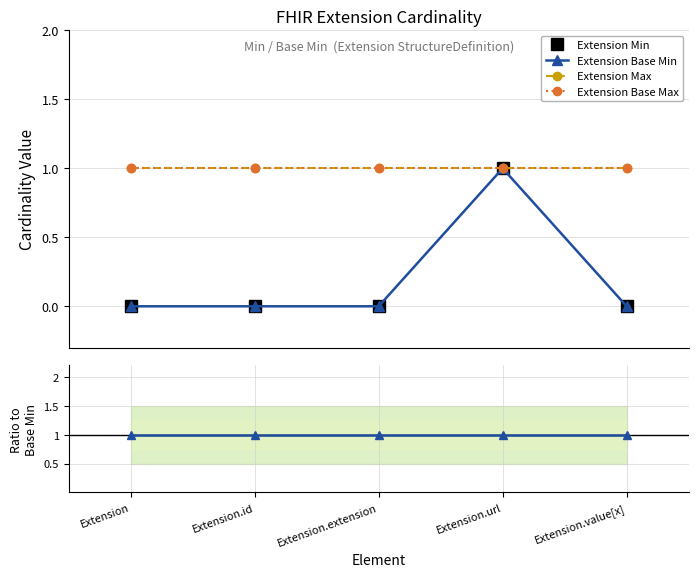

Which series changed the most between Extension and Extension.extension?

Extension Min